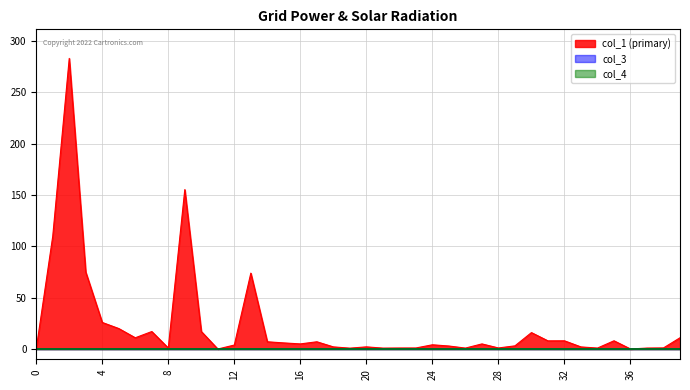

True or false: col_3 and col_4 intersect in this chart.

False